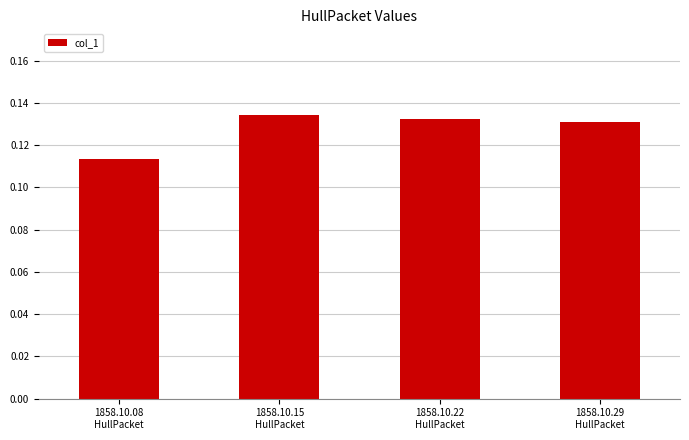

How many bars are there in total?

4